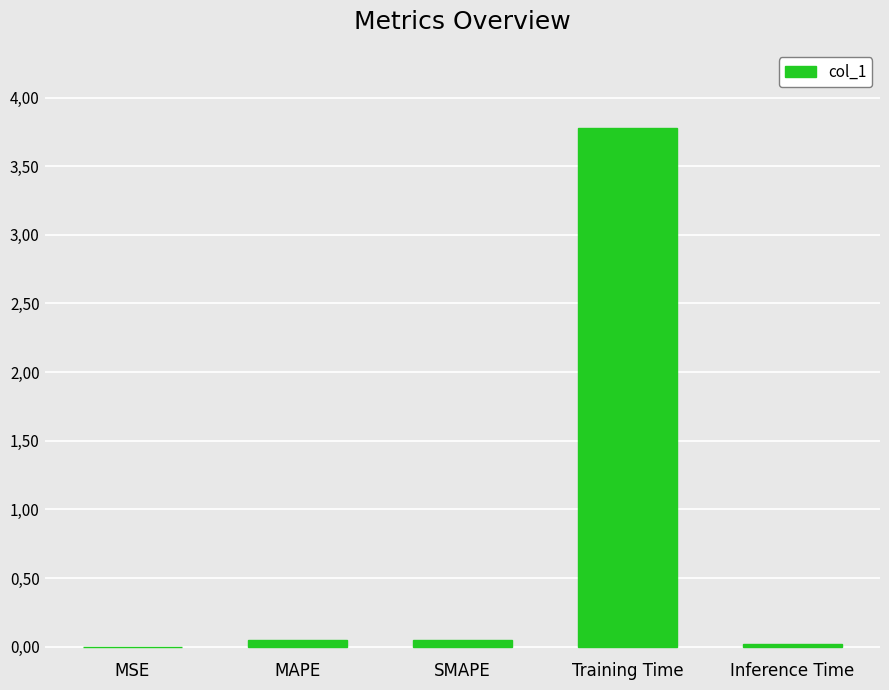

Reading left to right, extract all data points from this chart.

MSE=0.0	MAPE=0.1	SMAPE=0.1	Training Time=3.8	Inference Time=0.0